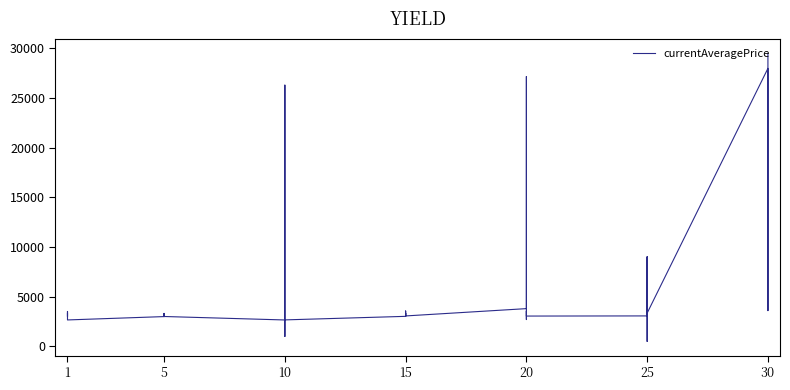

Is this an area chart (filled region under the line)?

No